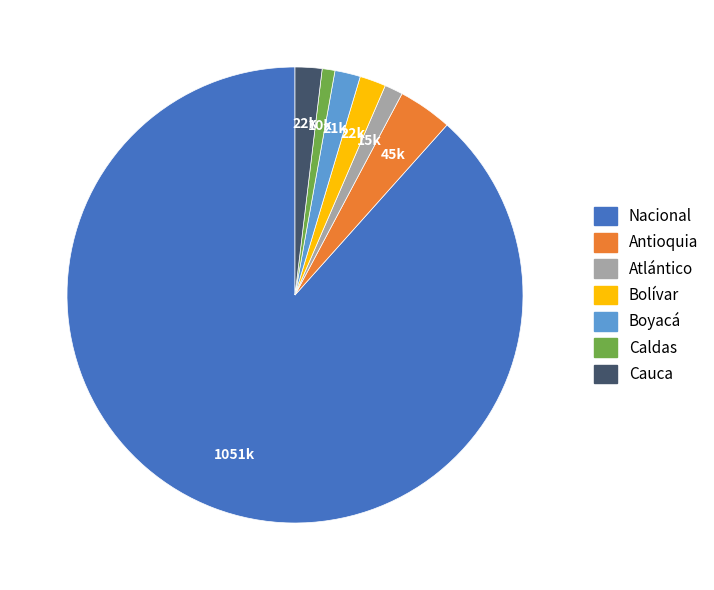

Does any single category account for the majority?

Yes